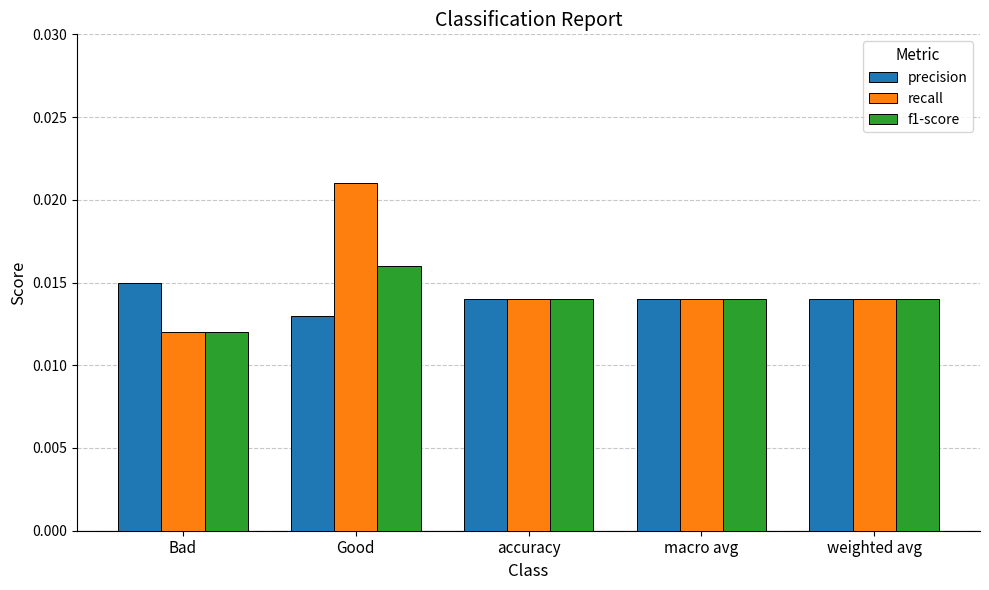

Which label corresponds to the largest value in the chart?

Good